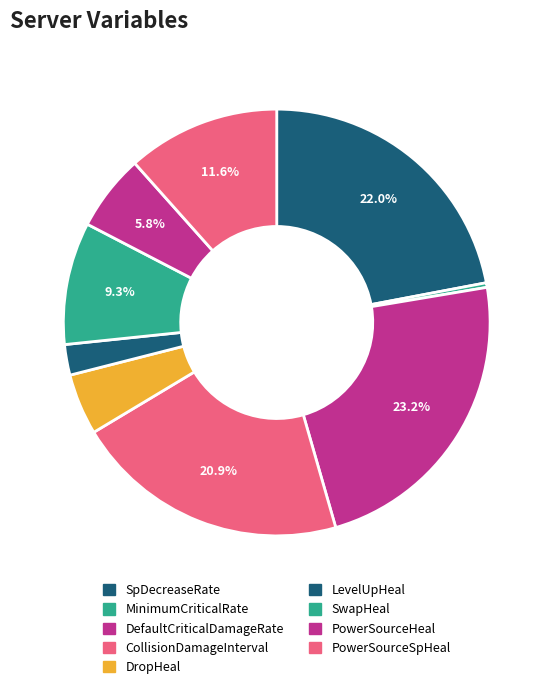

How many slices are in this pie chart?

9